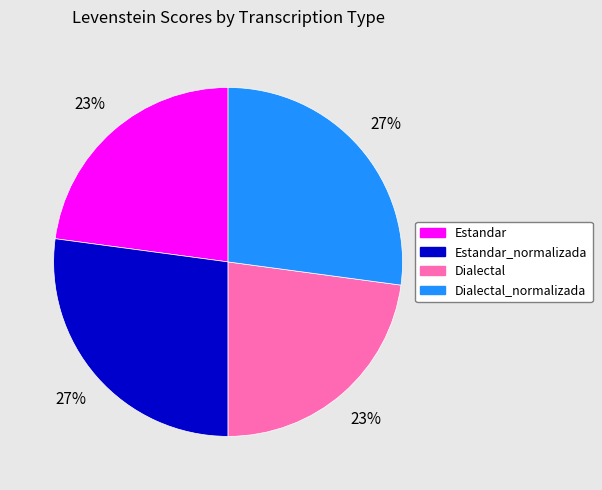

Is there a majority slice in this chart?

No